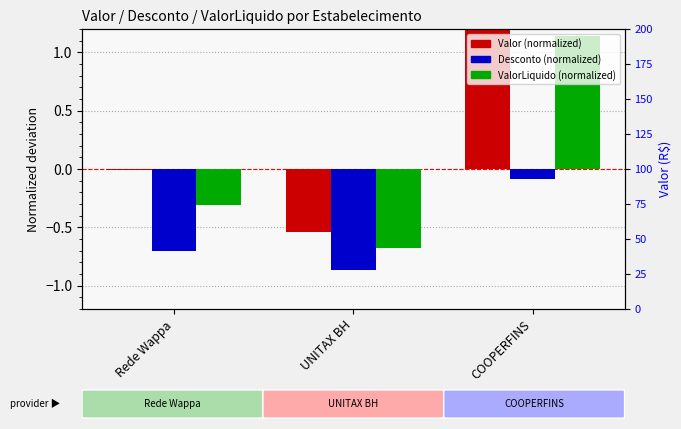

What is the sum of the Desconto (normalized) values at Rede Wappa and COOPERFINS?

-0.8